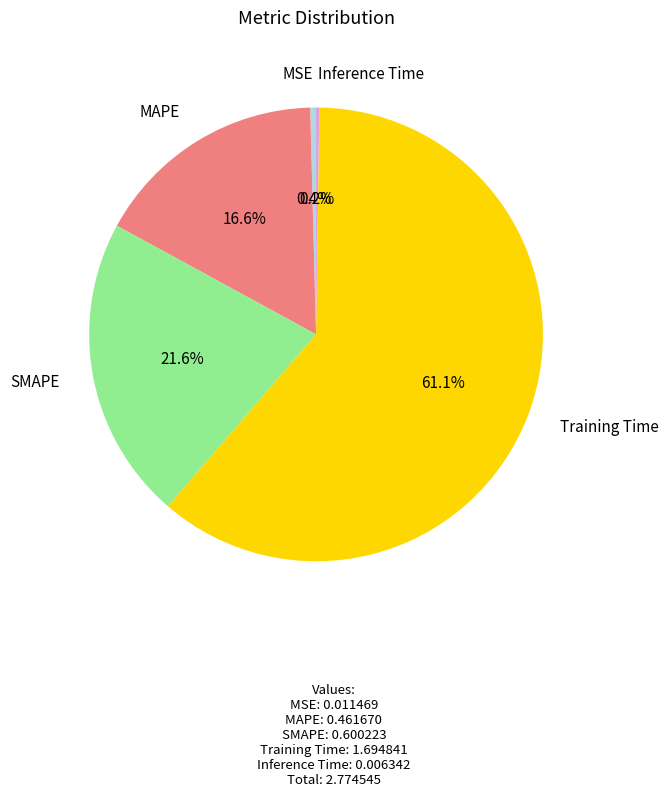

What percentage do MSE and SMAPE together represent?

22.0%